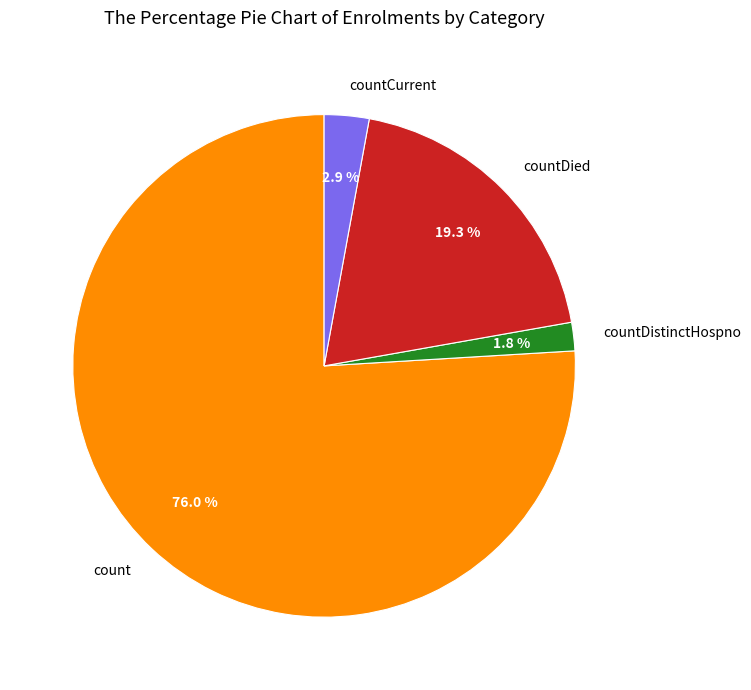

True or false: count accounts for 83% of the total.

False